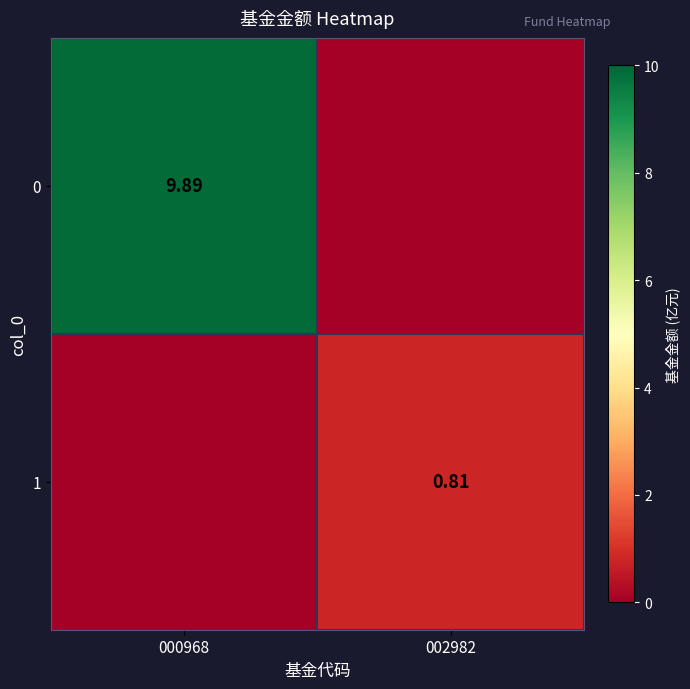

Which category has the highest value in the 0 series?

000968